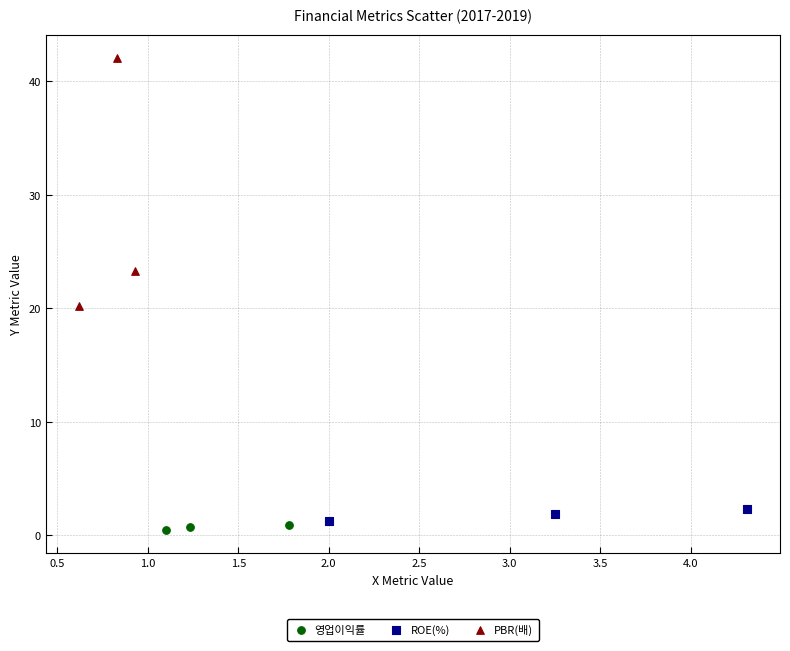

Which series contains the highest Y value?

PBR(배)